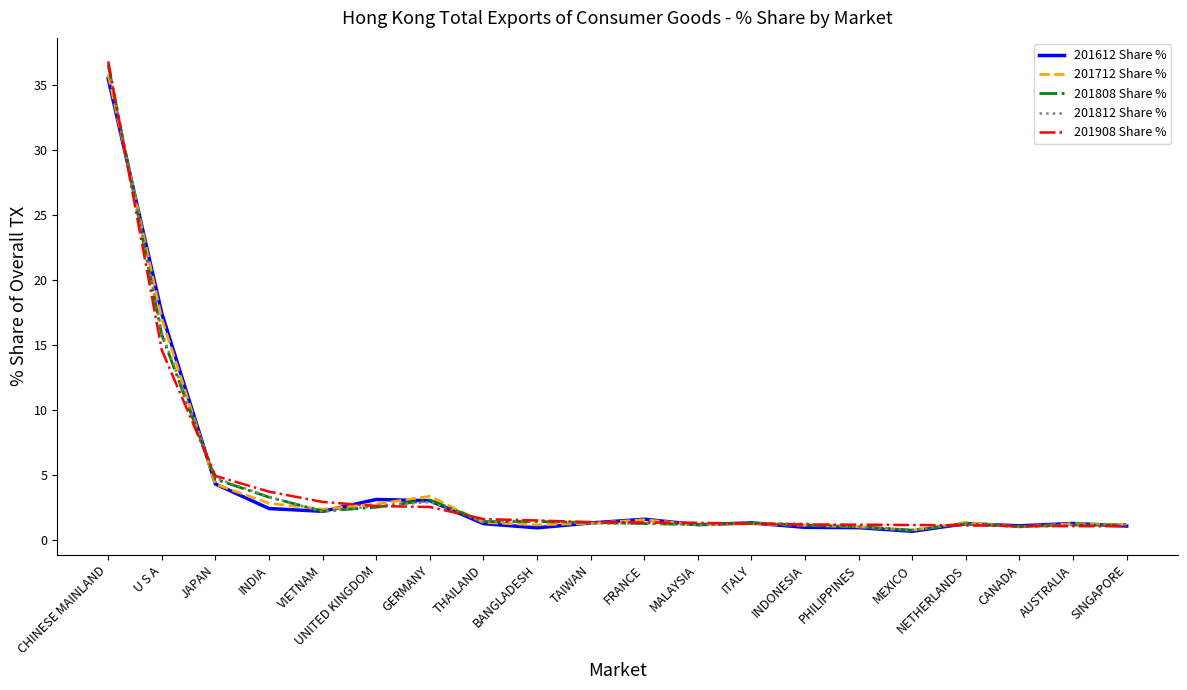

At which category does 201812 Share % reach its first local valley?

VIETNAM